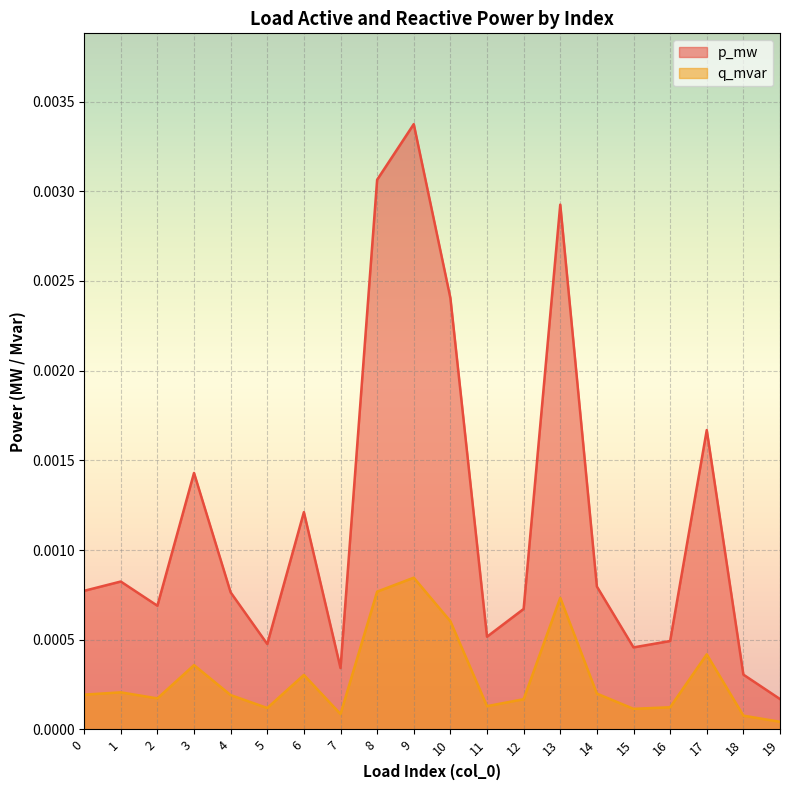

True or false: p_mw and q_mvar cross at least once.

False